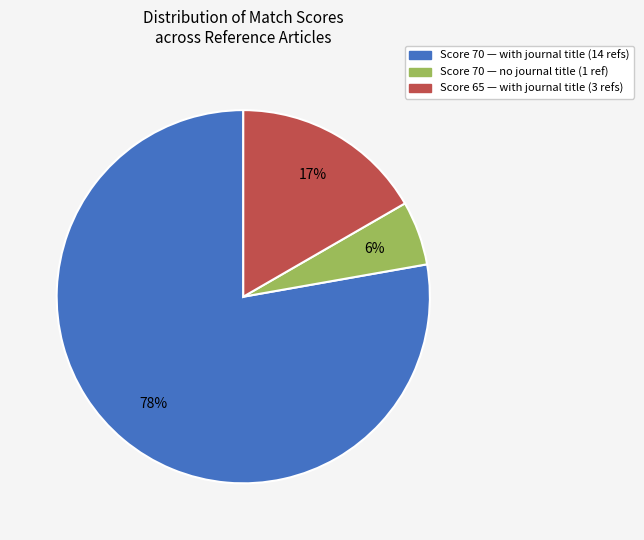

To the nearest percent, what is the average slice percentage?

33%